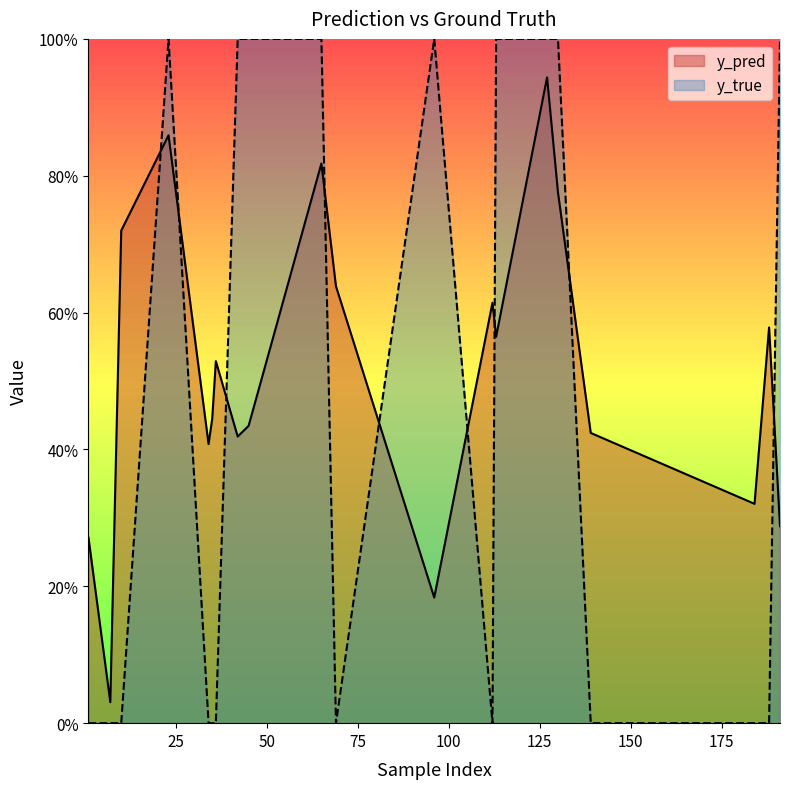

How many lines are shown in the chart?

2